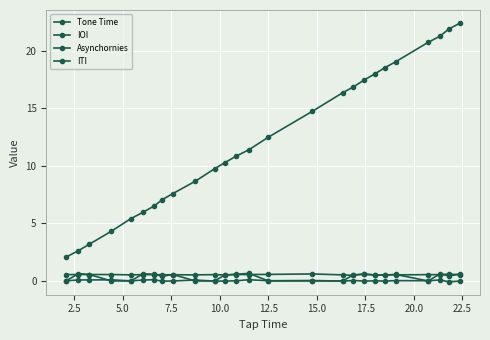

Count the number of data series in this chart.

4